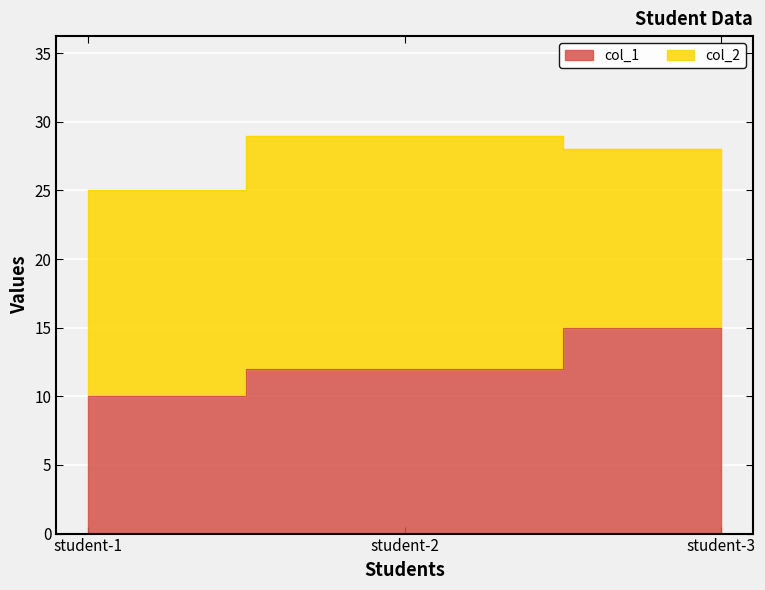

True or false: the data shows 22 at student-3.

False